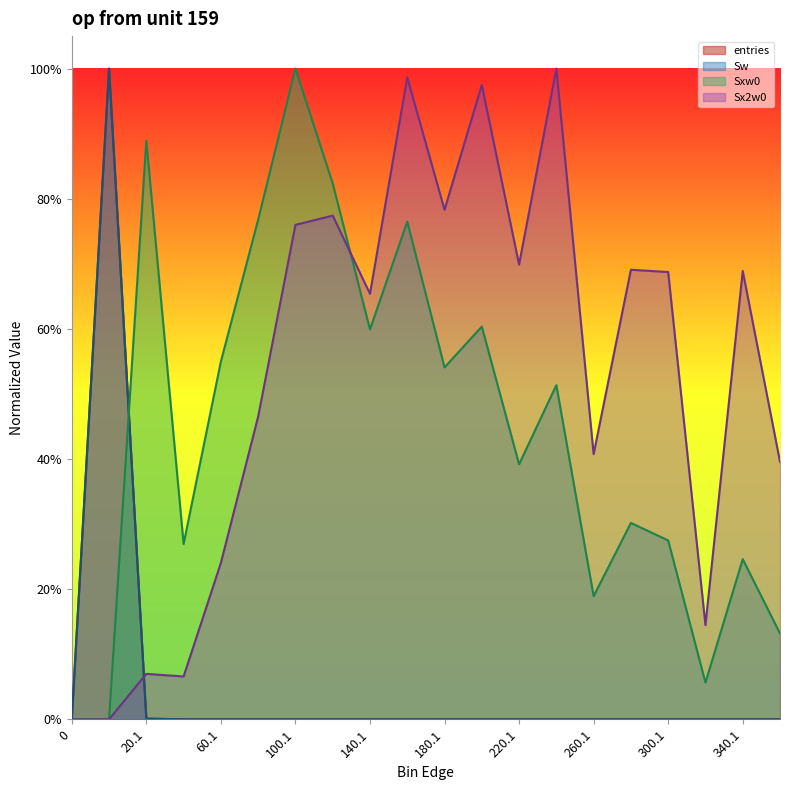

Rank the categories by Sx2w0 value from lowest to highest.

0, 0.9, 40.1, 20.1, 320.1, 60.1, 360.1, 260.1, 80.1, 140.1, 300.1, 340.1, 280.1, 220.1, 100.1, 120.1, 180.1, 200.1, 160.1, 240.1